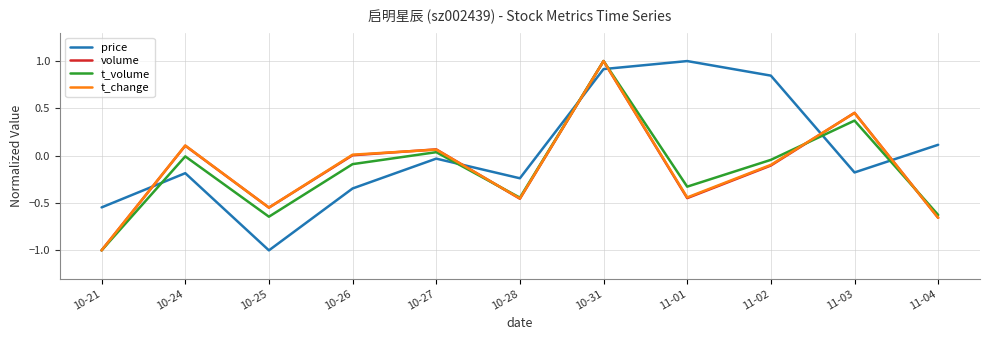

After their last crossing, which series has the higher values: t_volume or volume?

t_volume